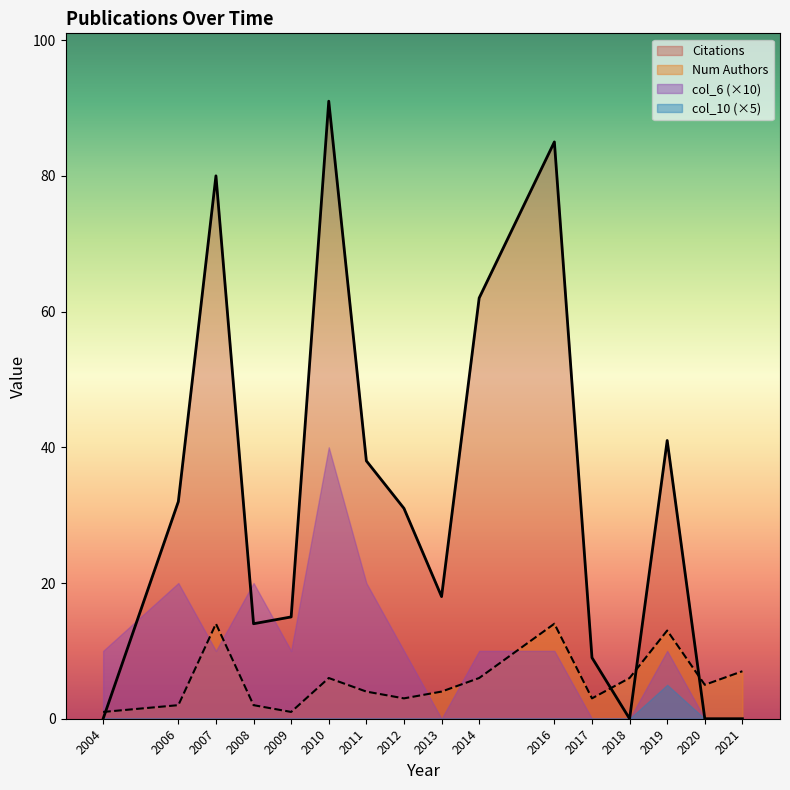

True or false: Citations has a value of 9 at 2017.

True